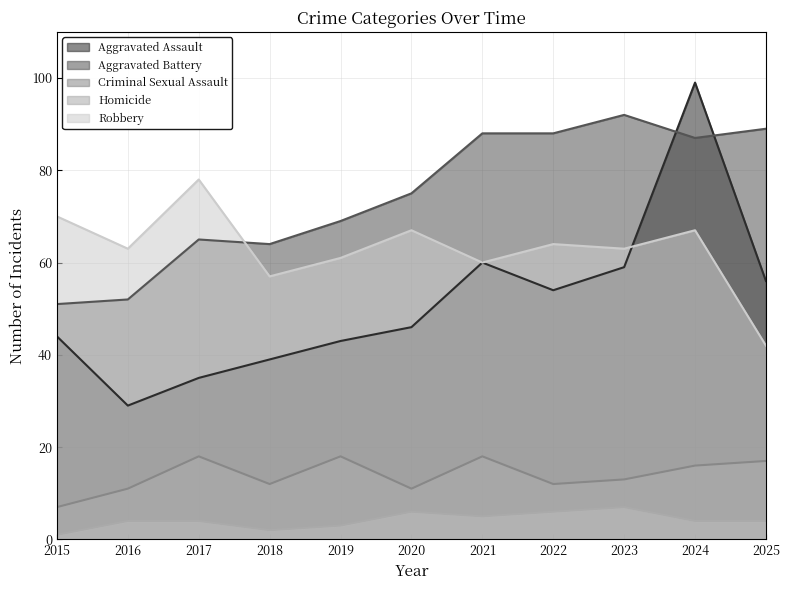

At which label does Aggravated Assault first exceed 46?

2021